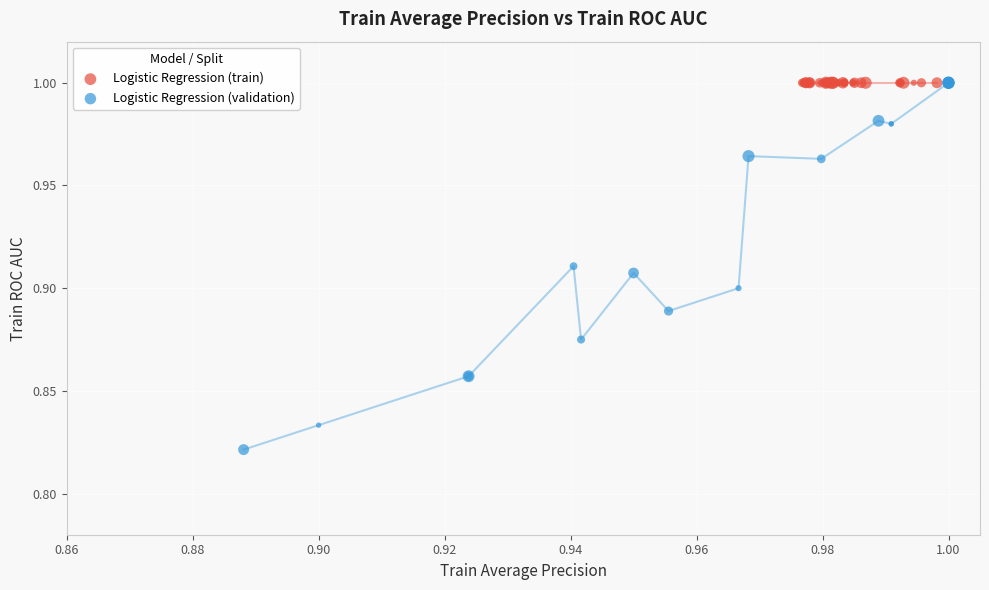

Which series contains the lowest Y value?

Logistic Regression (validation)